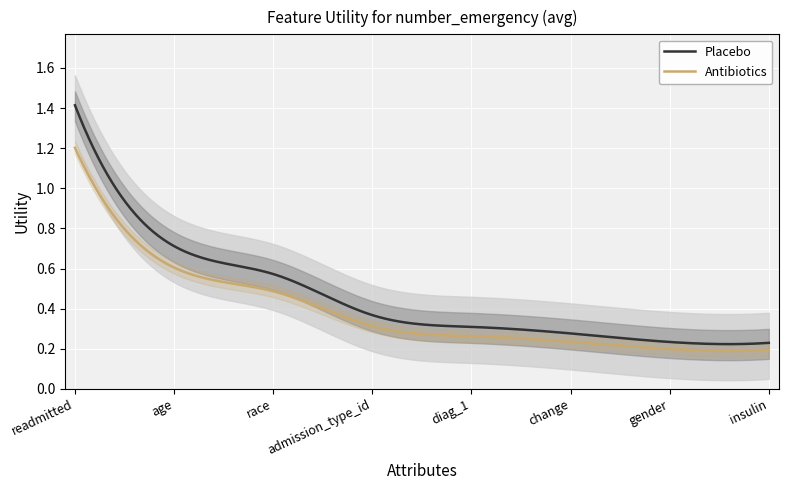

Which label corresponds to the smallest value in the chart?

insulin